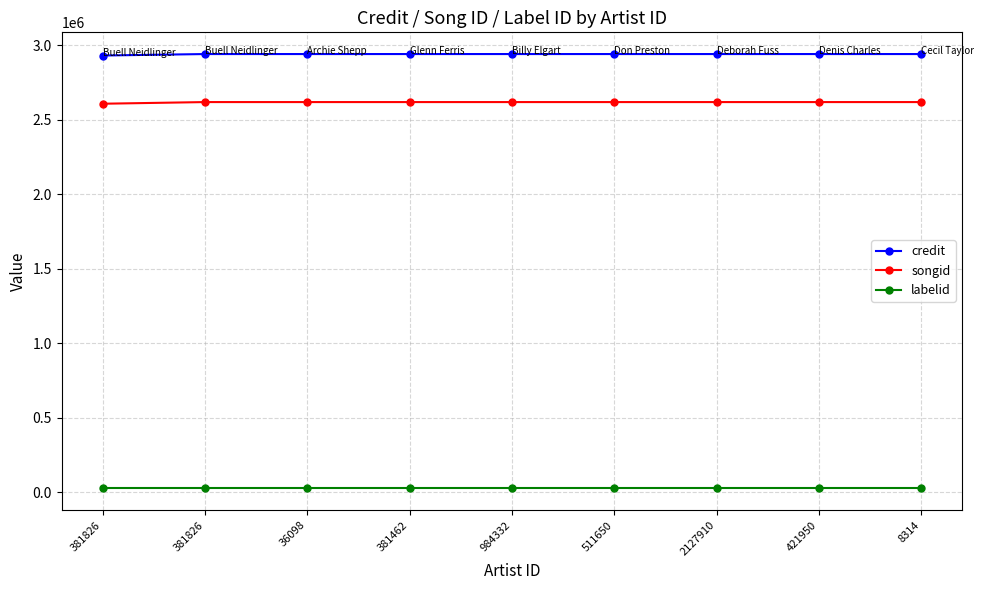

What are all the series names shown in the legend?

credit, songid, labelid